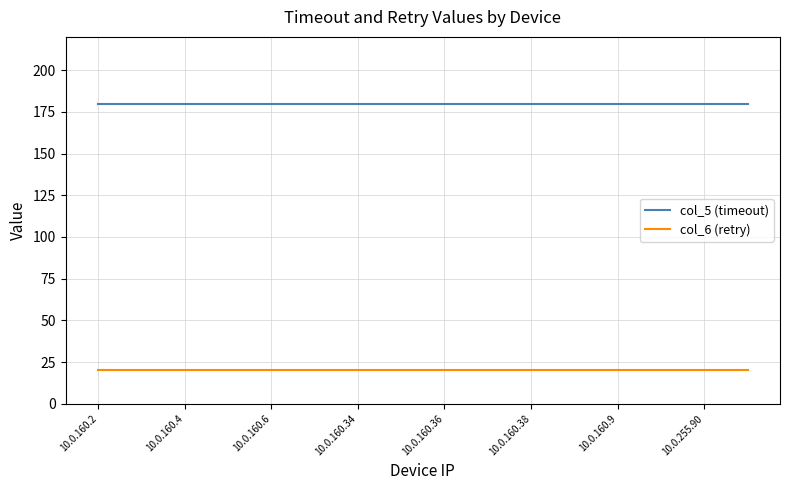

Which series has the largest total across all categories?

col_5 (timeout)